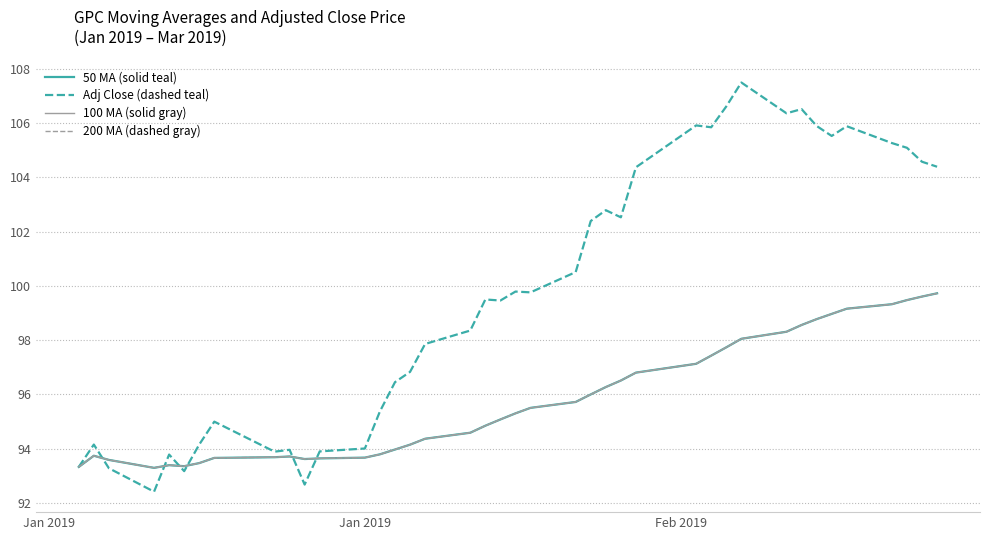

What is the average value of the 50 MA (solid teal) series?

95.8